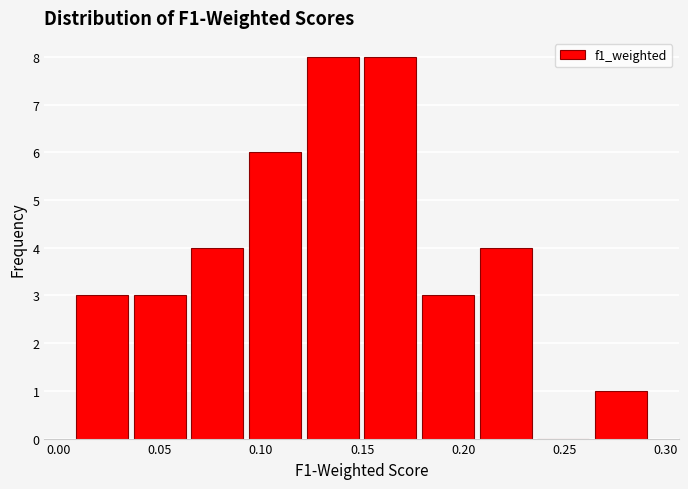

Reading left to right, transcribe this chart: for each bar, give the range it covers on the x-axis and its height. Neither the bar edges nor the heights are printed on the chart, so give them approximately, as read against the axes.

0.005 to 0.035: 3
0.035 to 0.065: 3
0.065 to 0.095: 4
0.095 to 0.120: 6
0.120 to 0.150: 8
0.150 to 0.180: 8
0.180 to 0.205: 3
0.205 to 0.235: 4
0.235 to 0.265: 0
0.265 to 0.290: 1